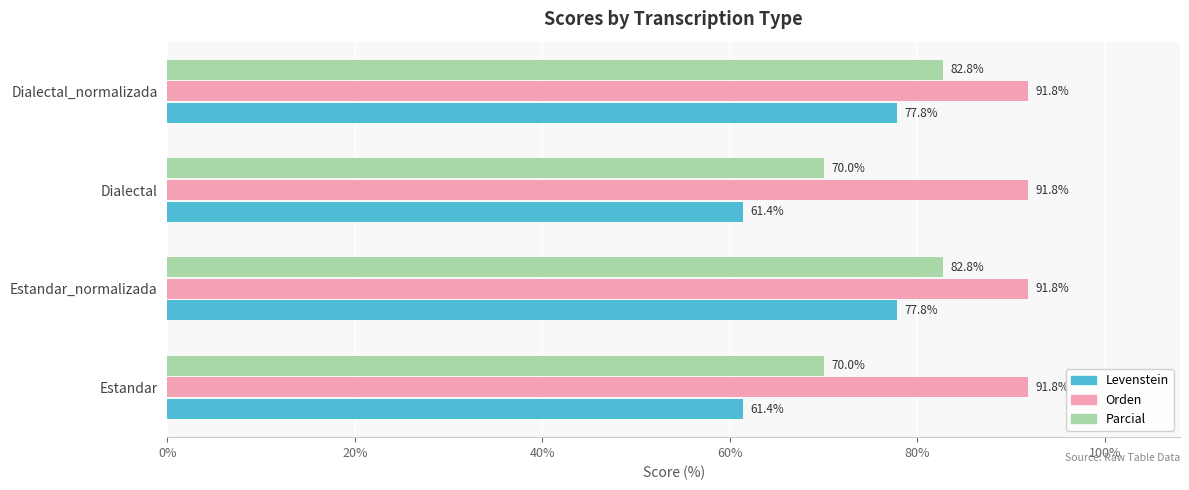

List the series in order of their overall mean, highest first.

Orden, Parcial, Levenstein